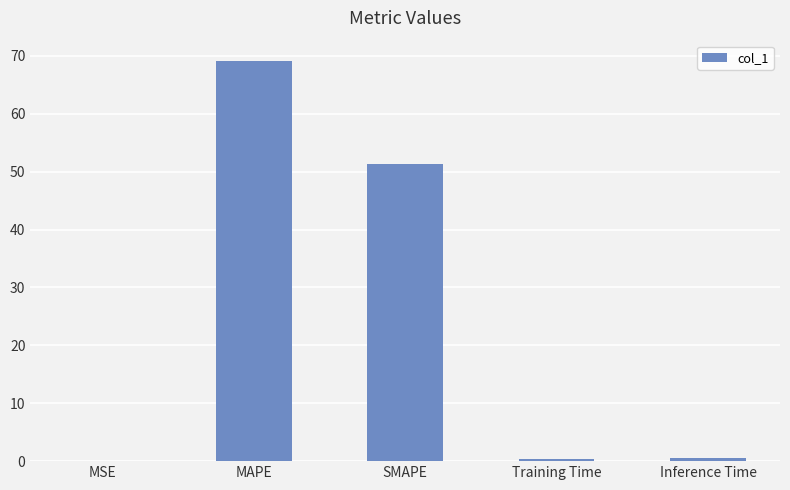

Which has a higher value, SMAPE or MAPE?

MAPE